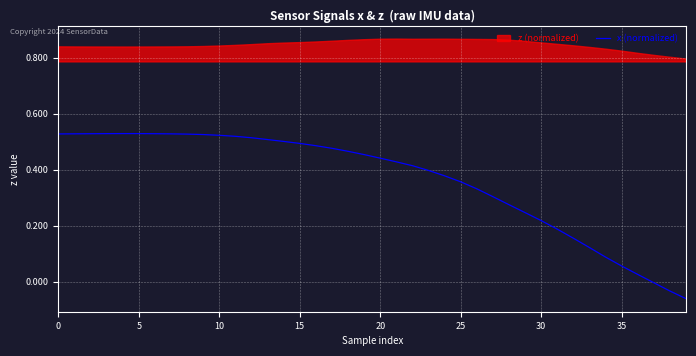

The value of x (normalized) at 15 is 0.3. True or false?

False